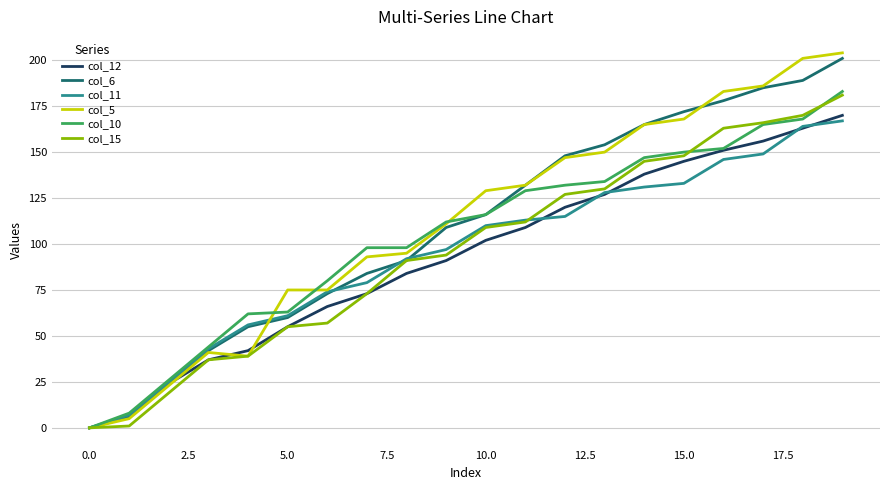

True or false: col_5 and col_11 intersect in this chart.

True